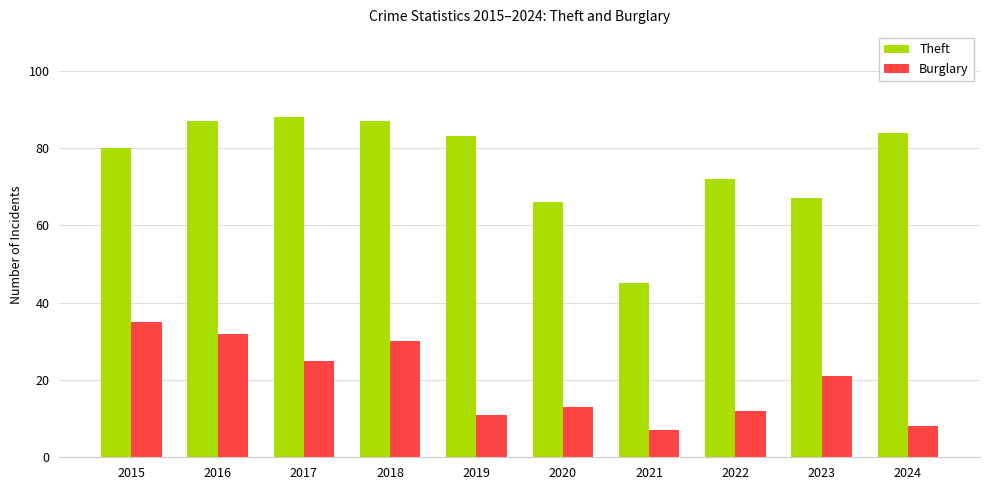

Reading left to right, list all the values displayed in this chart.

Theft: 2015=80	2016=87	2017=88	2018=87	2019=83	2020=66	2021=45	2022=72	2023=67	2024=84
Burglary: 2015=35	2016=32	2017=25	2018=30	2019=11	2020=13	2021=7	2022=12	2023=21	2024=8